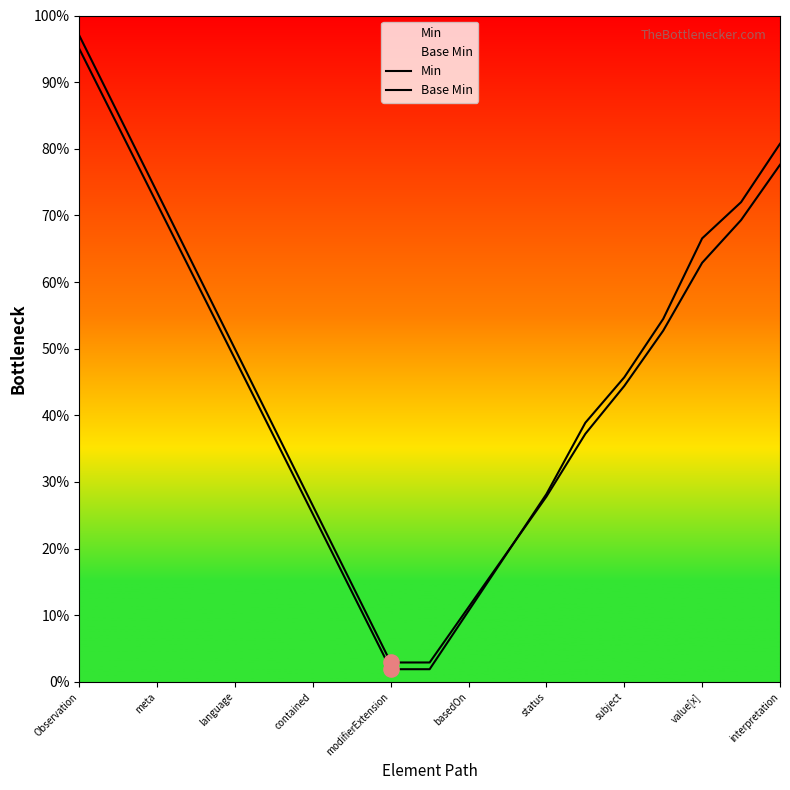

What are all the series names shown in the legend?

Min, Base Min